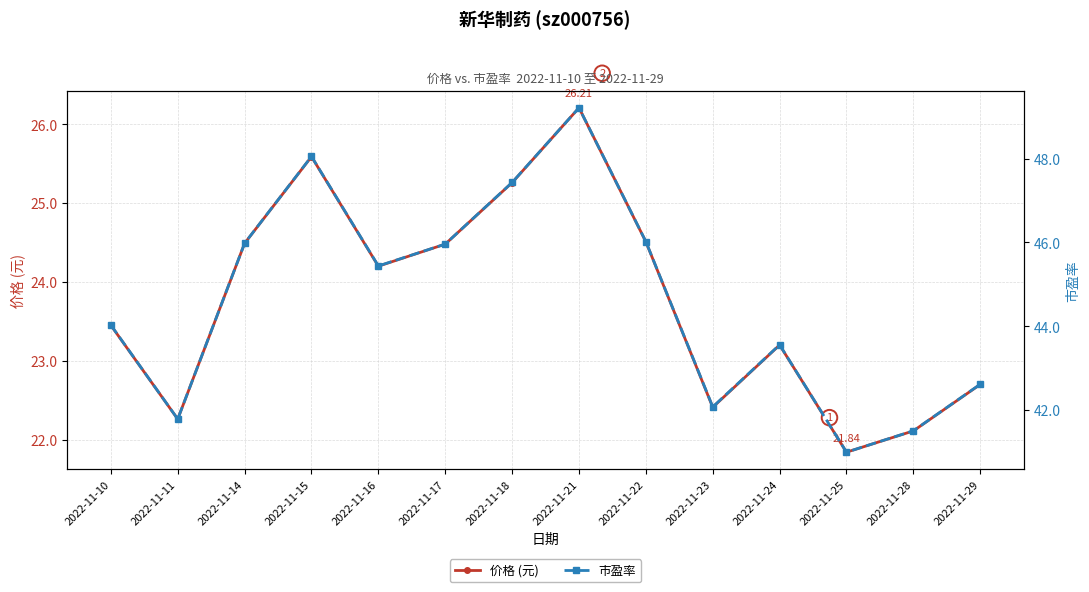

Reading left to right, extract all data points from this chart.

价格 (元): 2022-11-10=23.4	2022-11-11=22.3	2022-11-14=24.5	2022-11-15=25.6	2022-11-16=24.2	2022-11-17=24.5	2022-11-18=25.3	2022-11-21=26.2	2022-11-22=24.5	2022-11-23=22.4	2022-11-24=23.2	2022-11-25=21.8	2022-11-28=22.1	2022-11-29=22.7
市盈率: 2022-11-10=44.0	2022-11-11=41.8	2022-11-14=46.0	2022-11-15=48.0	2022-11-16=45.4	2022-11-17=46.0	2022-11-18=47.4	2022-11-21=49.2	2022-11-22=46.0	2022-11-23=42.1	2022-11-24=43.6	2022-11-25=41.0	2022-11-28=41.5	2022-11-29=42.6